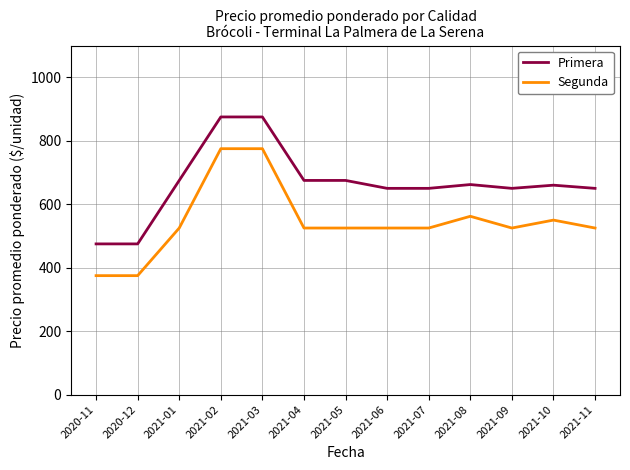

At how many categories does at least one series exceed 591?

11